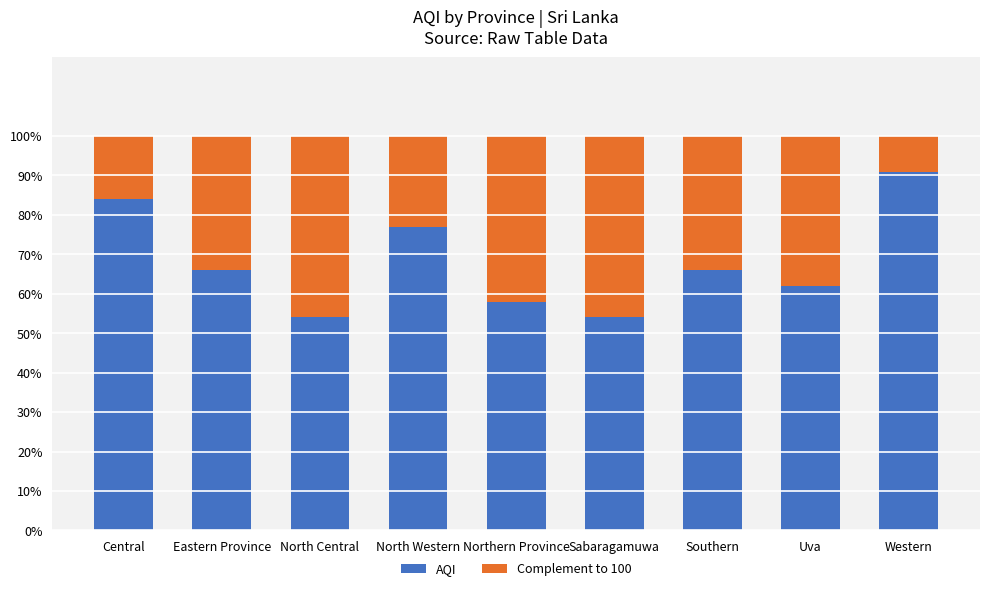

Does the chart contain stacked bars?

Yes